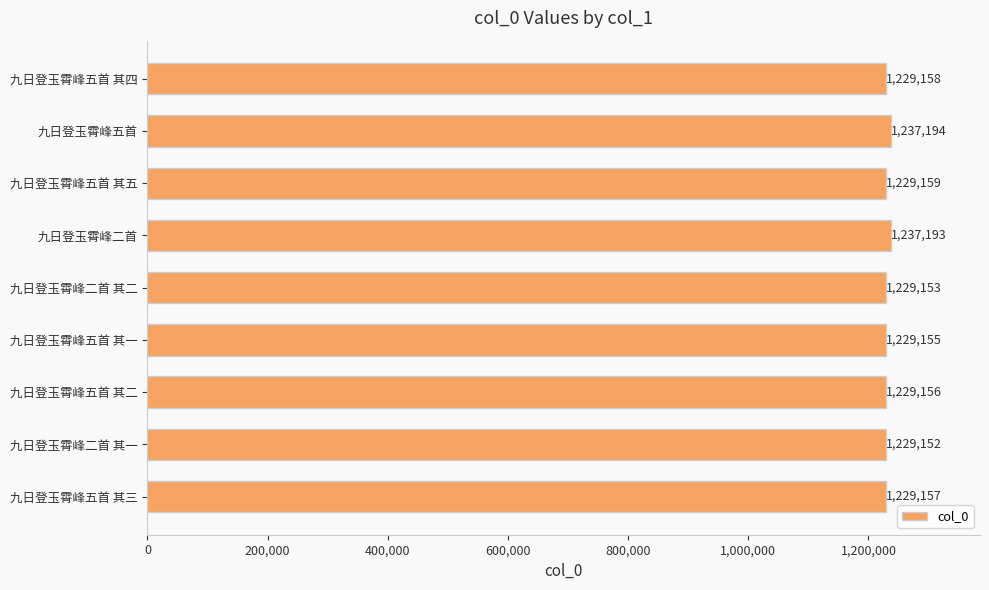

At which category does the chart reach its minimum across all series?

九日登玉霄峰二首 其一